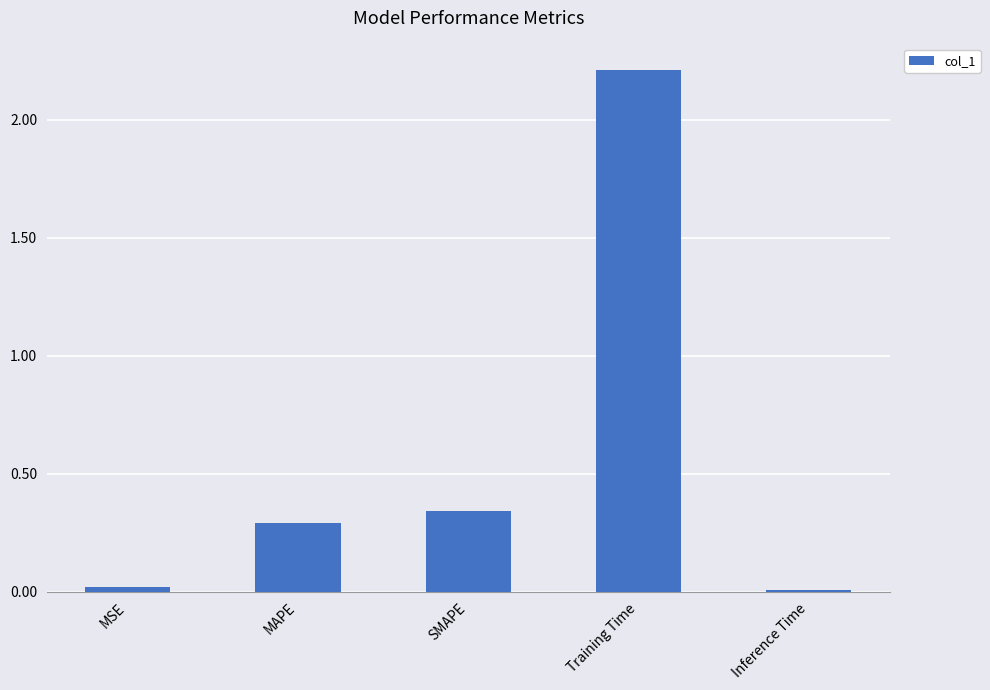

What is the average value?

0.6